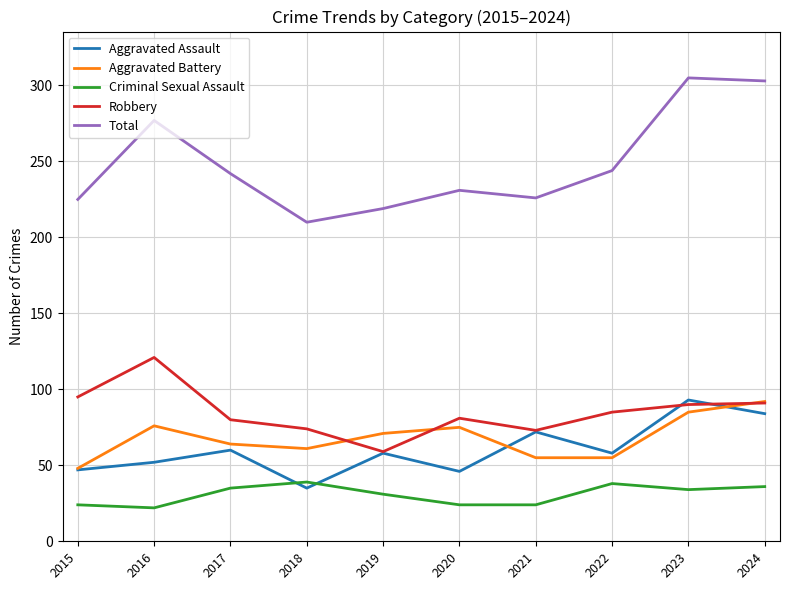

True or false: Robbery and Total intersect in this chart.

False